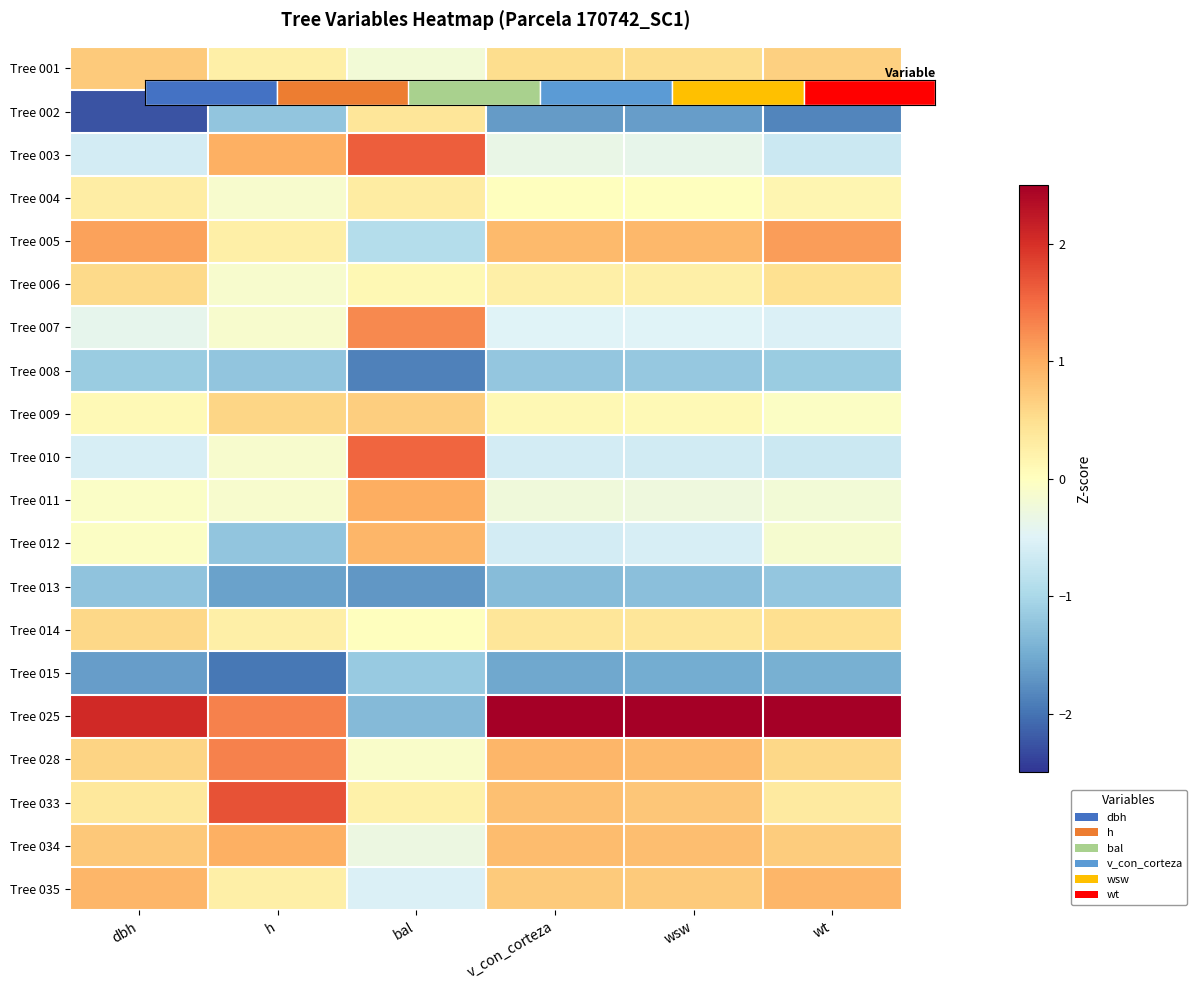

How many positive values does the Tree 028 series have?

5